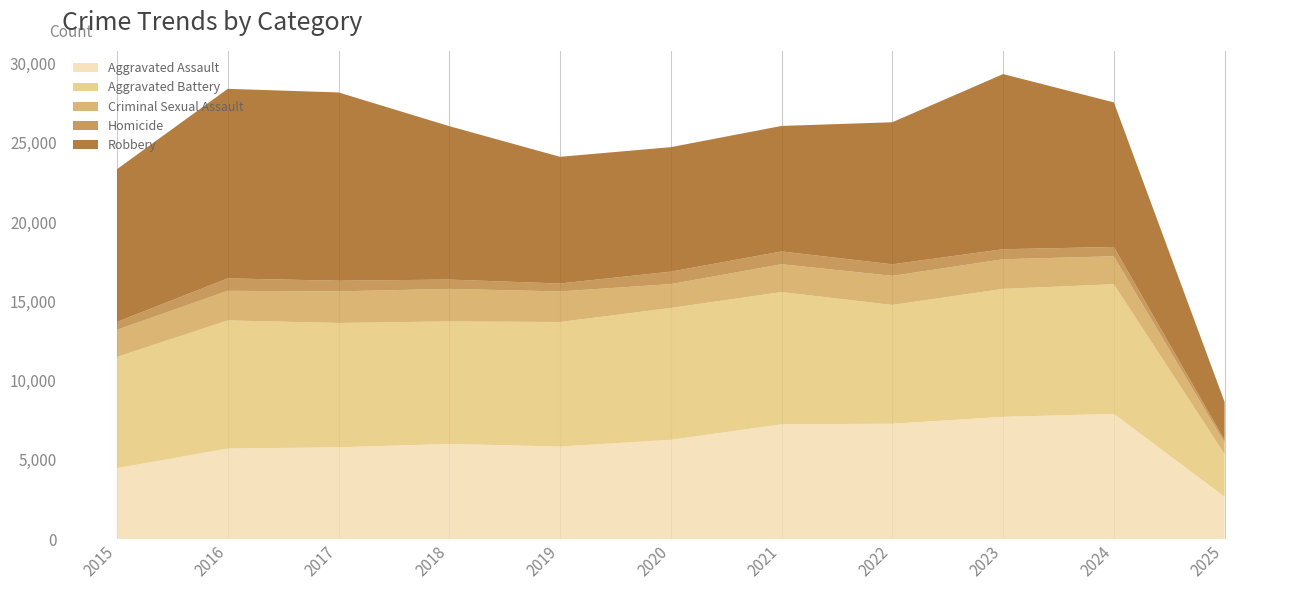

Reading right to left, transcribe all the data shown in this chart.

Aggravated Assault: 2668	7900	7712	7281	7242	6265	5841	6002	5793	5713	4480
Aggravated Battery: 2693	8183	8079	7494	8346	8320	7858	7734	7845	8085	7018
Criminal Sexual Assault: 715	1764	1866	1835	1756	1504	1929	2051	1993	1867	1710
Homicide: 158	587	632	728	806	787	499	588	672	786	496
Robbery: 2413	9122	11053	8965	7920	7855	7995	9681	11881	11960	9638